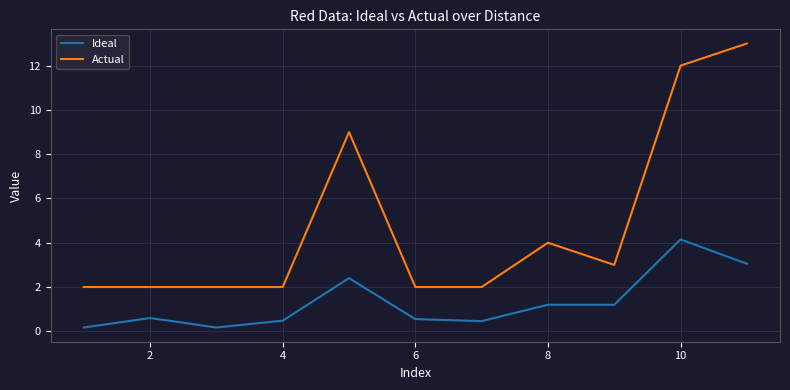

True or false: Ideal and Actual intersect in this chart.

False